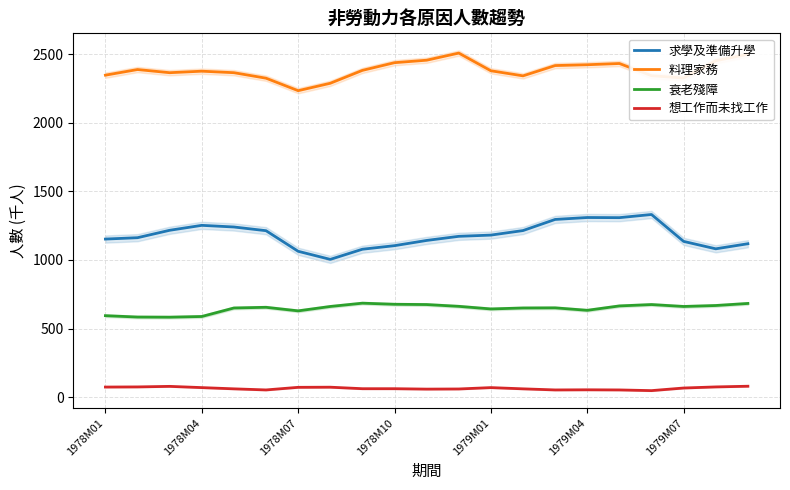

True or false: 求學及準備升學 and 料理家務 intersect in this chart.

False